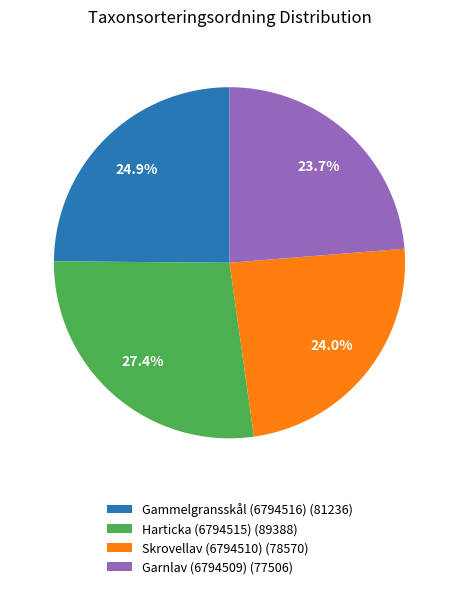

Is Gammelgransskål (6794516) (81236) the majority of the pie?

No